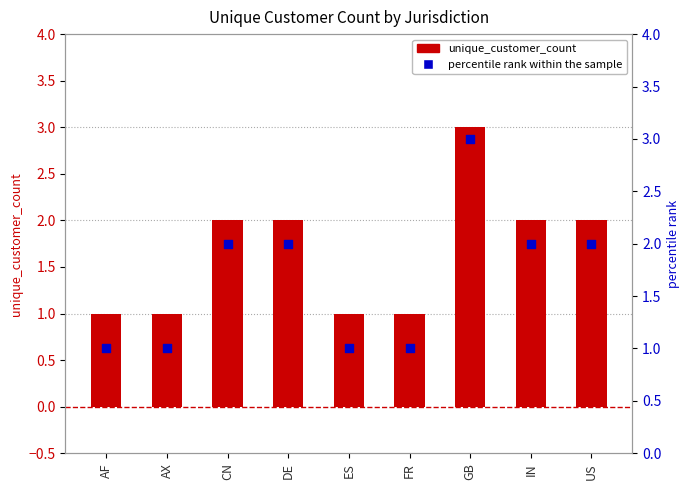

What is the total value across all series at GB?

6